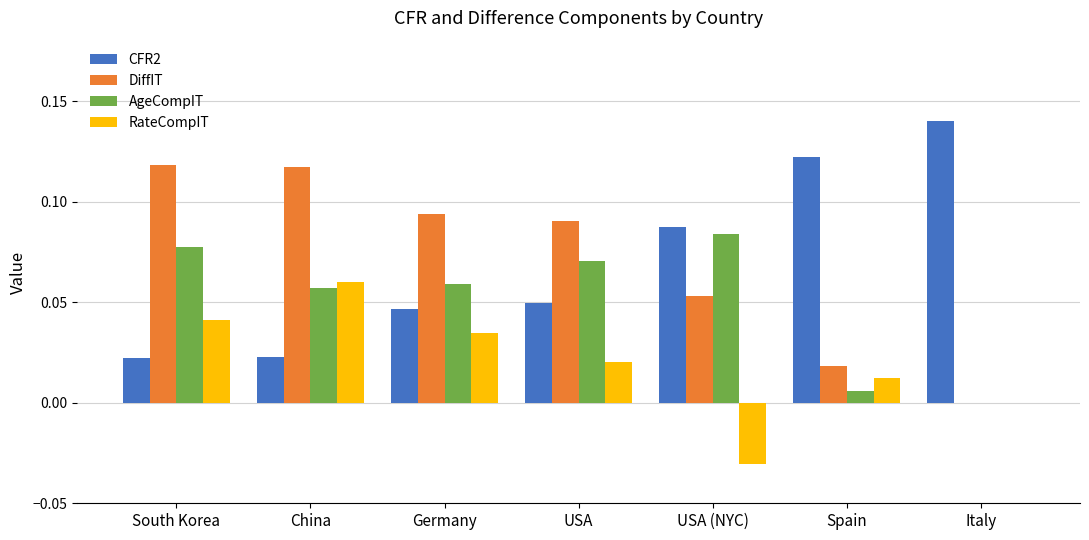

Which category has the highest value in the AgeCompIT series?

USA (NYC)